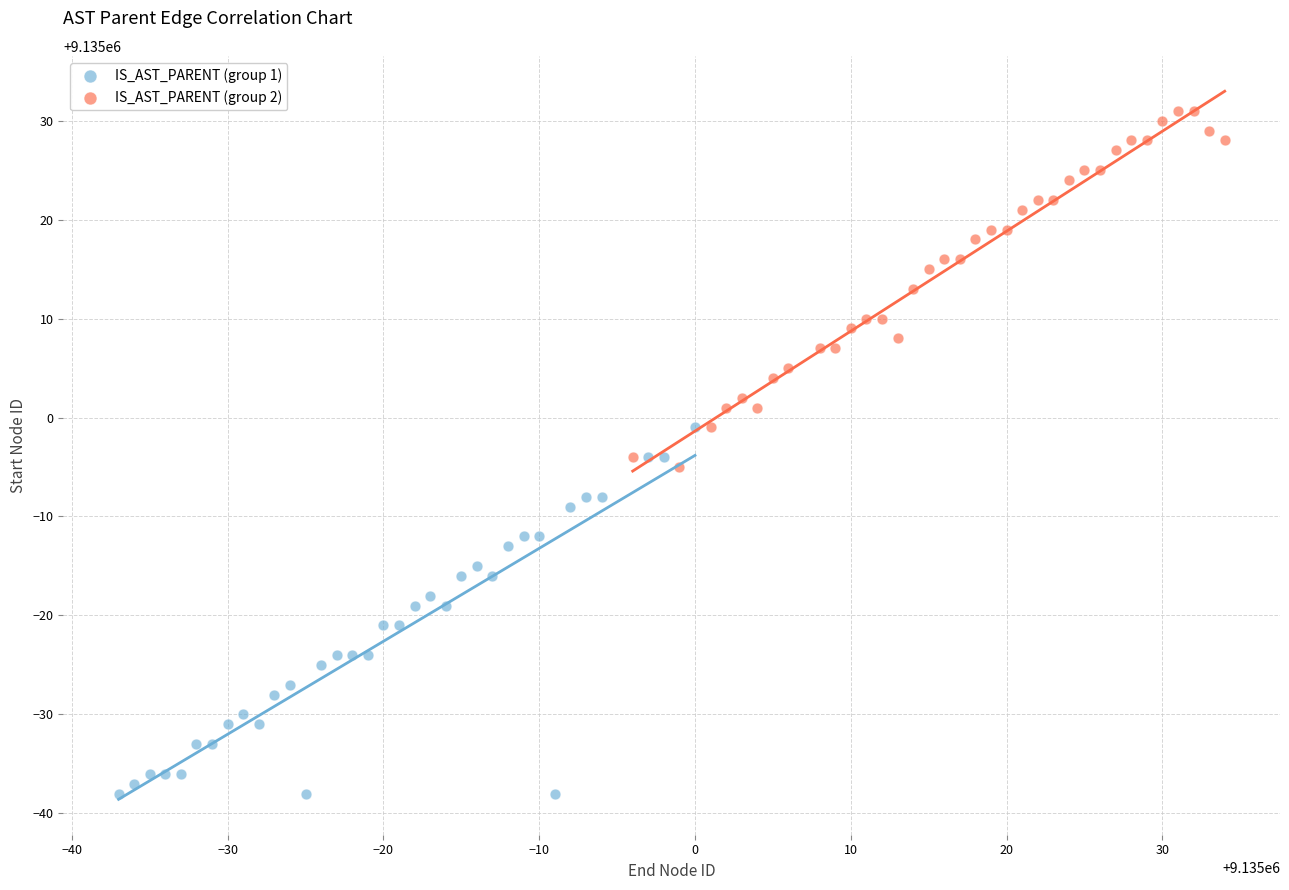

Which series contains the highest Y value?

IS_AST_PARENT (group 2)